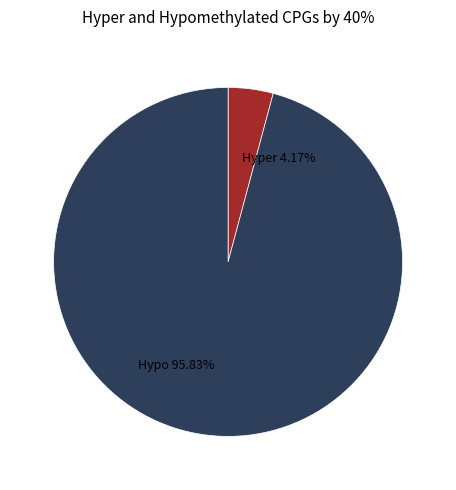

What is the ratio of the value at Hypo to the value at Hyper?

23.0